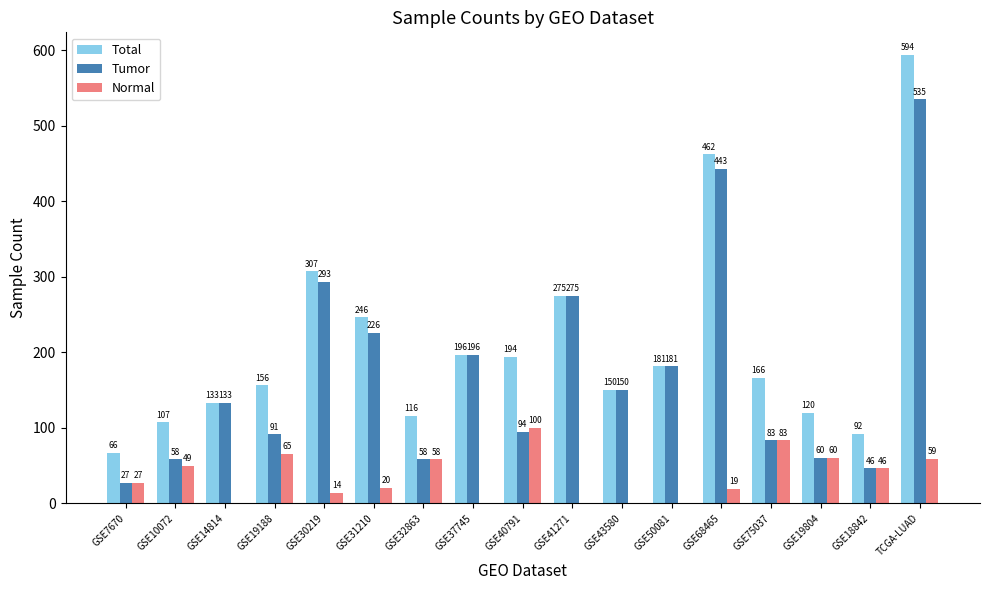

At which category is the sum across all series the highest?

TCGA-LUAD